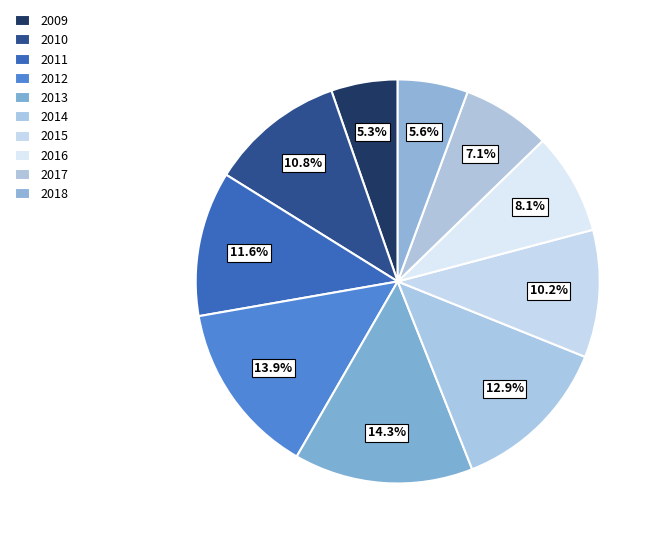

To the nearest percent, what percentage of the pie is 2009?

5%